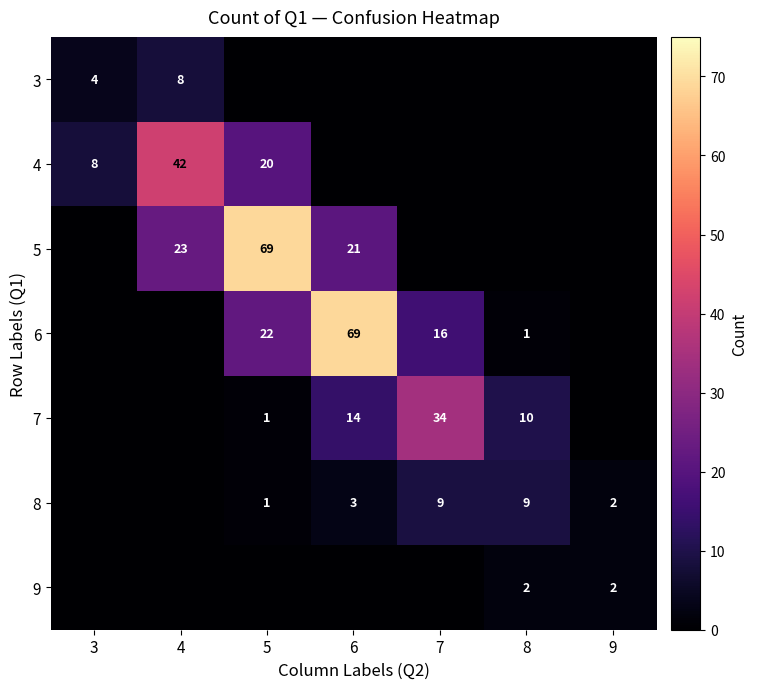

The 6 series shows 22 at 5. True or false?

True